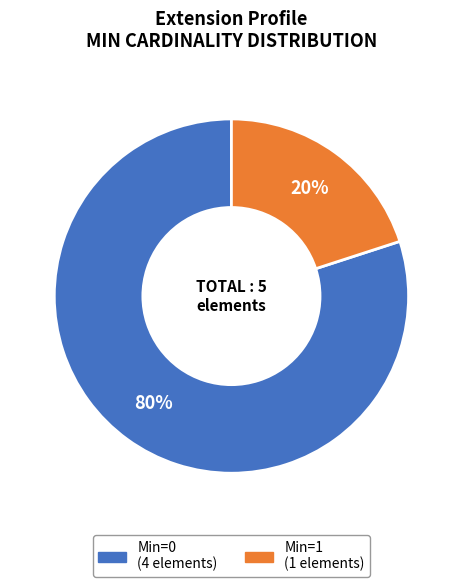

Does any single category account for the majority?

Yes